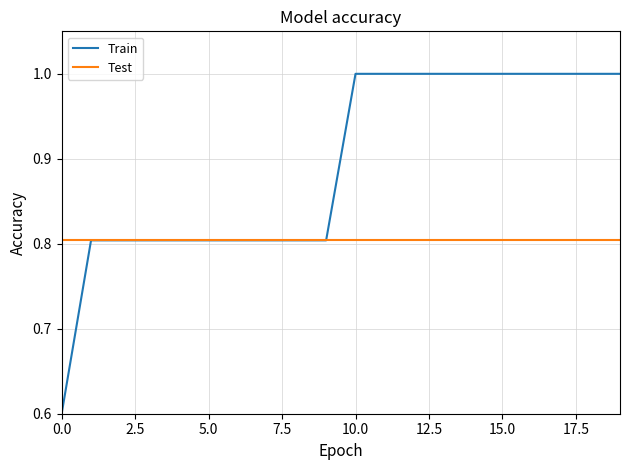

What is the greatest value displayed?

1.0